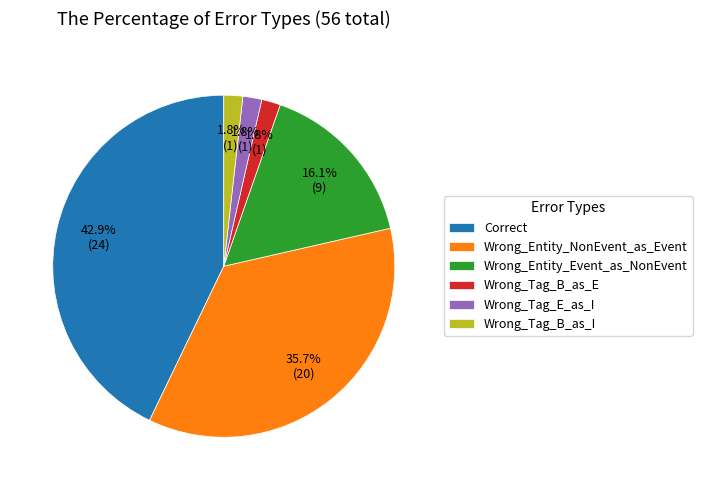

To the nearest percent, what is the combined percentage of Wrong_Tag_B_as_E and Wrong_Entity_Event_as_NonEvent?

18%